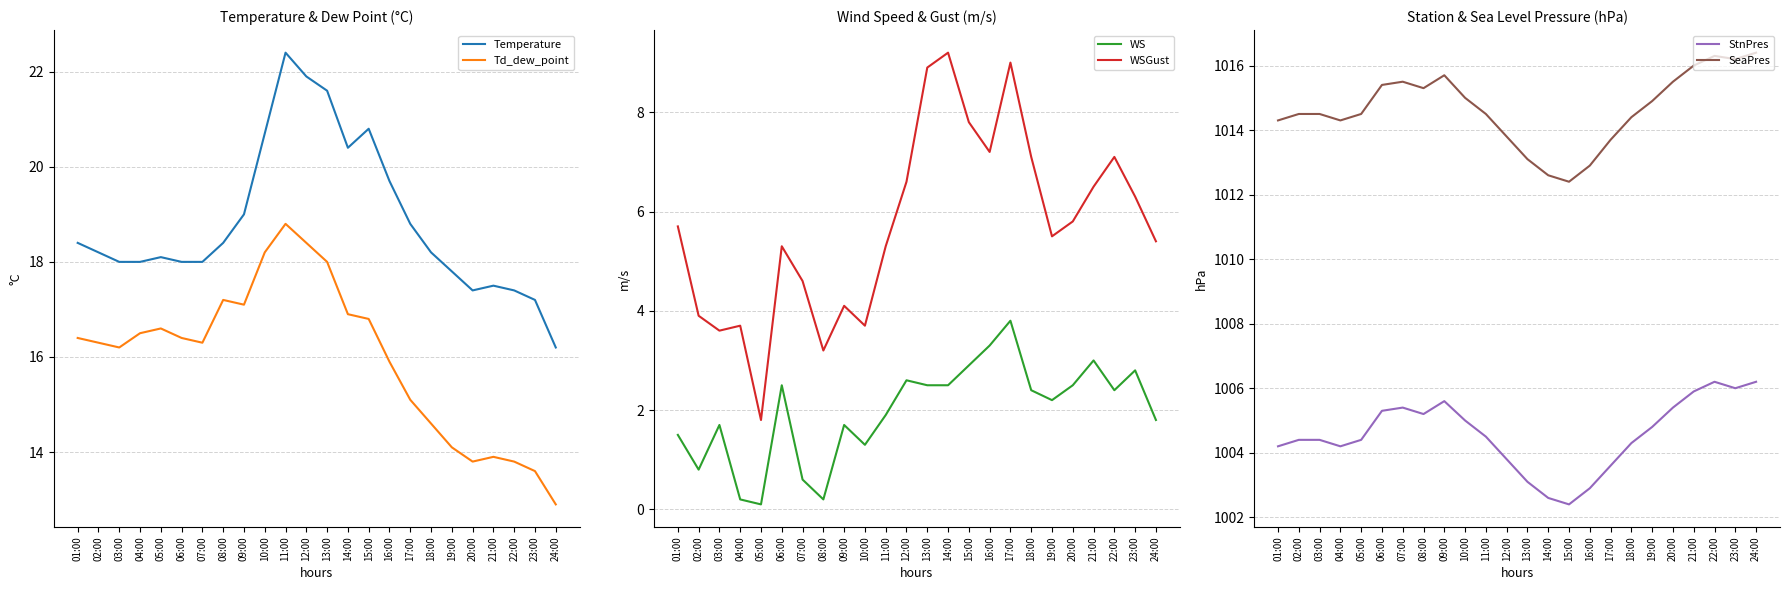

What is the sum of all SeaPres values?

24351.7